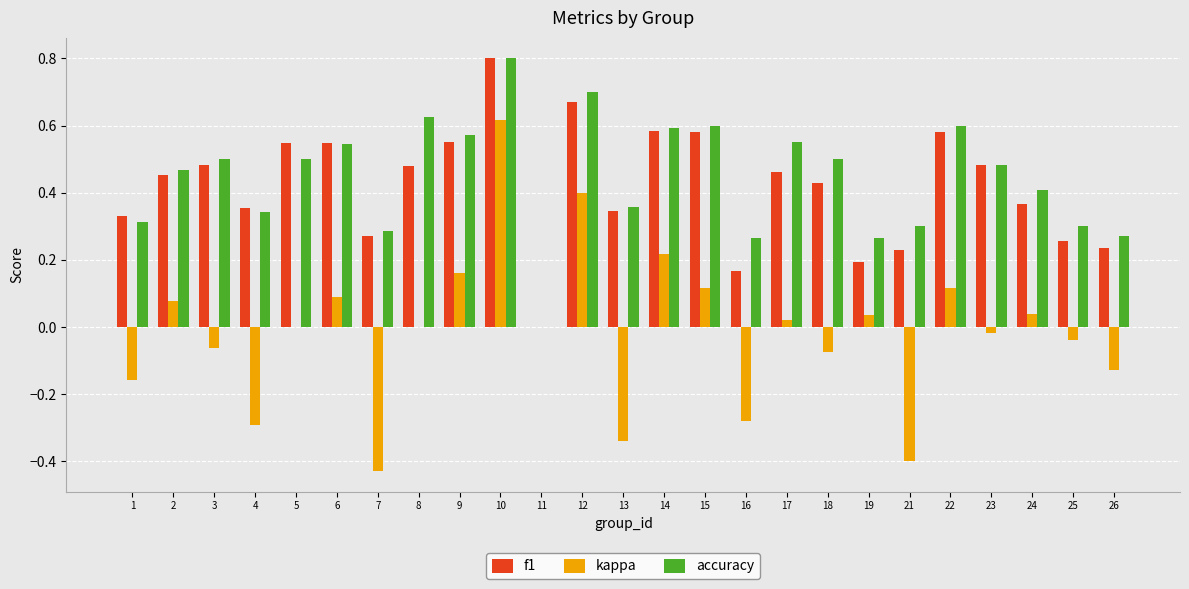

At which category does the chart reach its peak across all series?

10